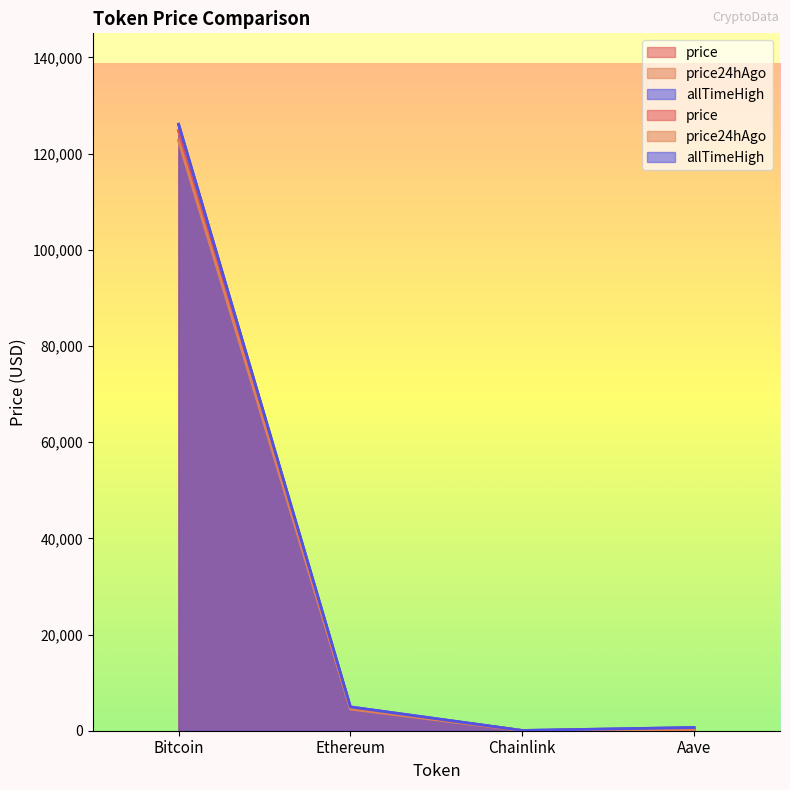

Is it true that allTimeHigh equals 661.7 at Aave?

True